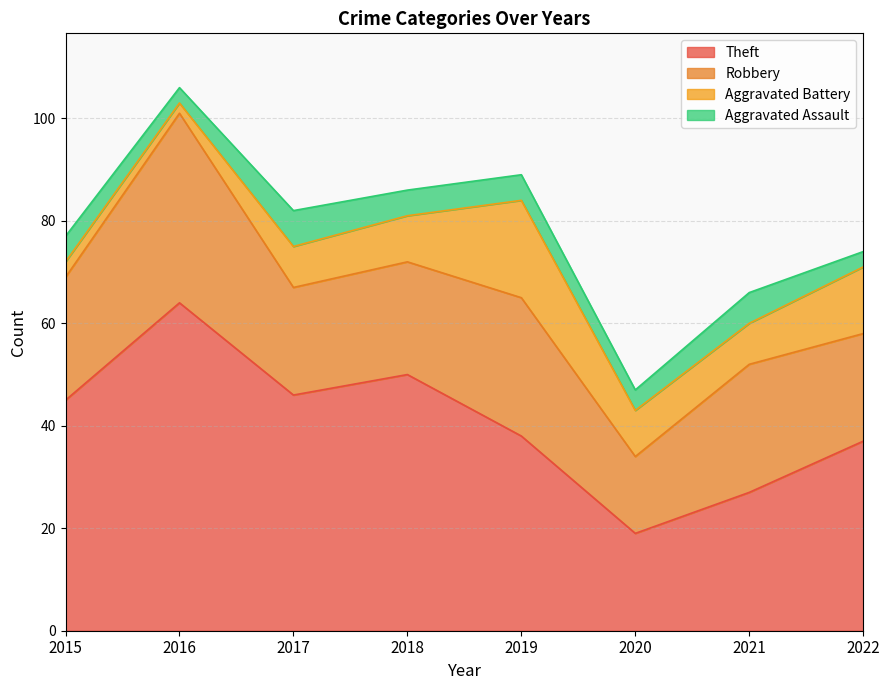

Reading left to right, list all the values displayed in this chart.

Theft: 45	64	46	50	38	19	27	37
Robbery: 24	37	21	22	27	15	25	21
Aggravated Battery: 3	2	8	9	19	9	8	13
Aggravated Assault: 5	3	7	5	5	4	6	3